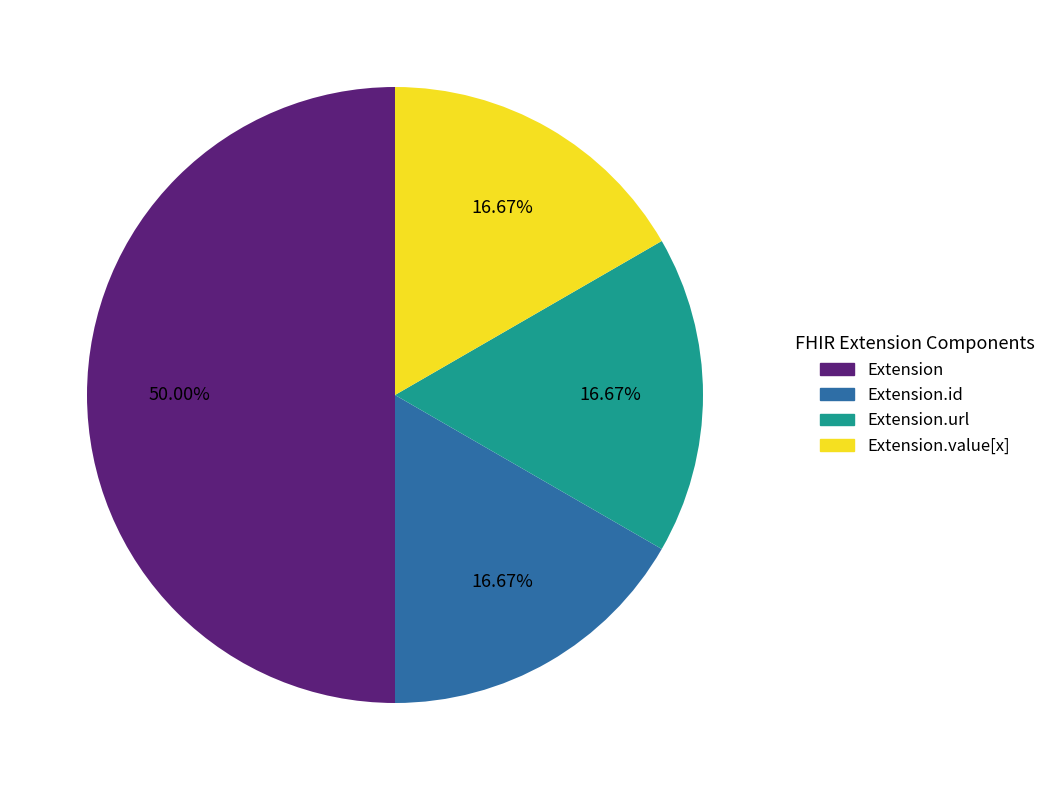

Is there a majority slice in this chart?

Yes